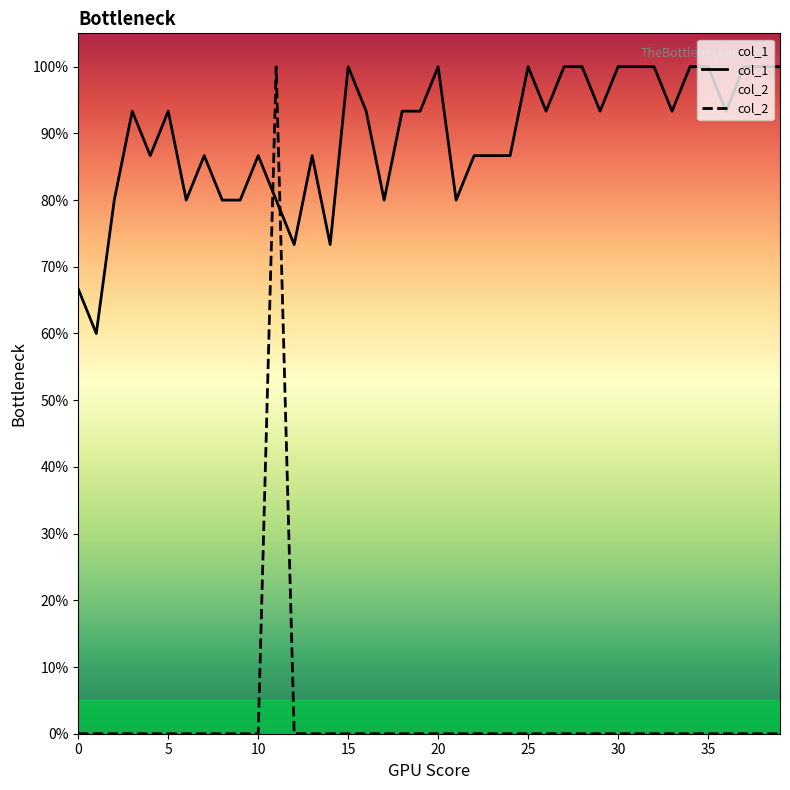

What is the greatest value displayed?

1.0